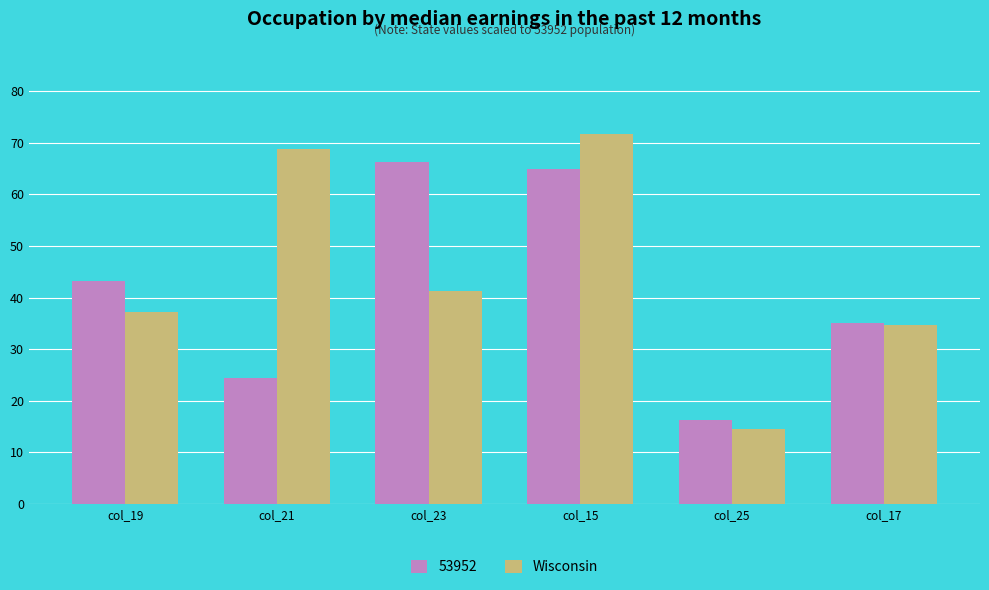

The value of 53952 at col_25 is 16.2. True or false?

True